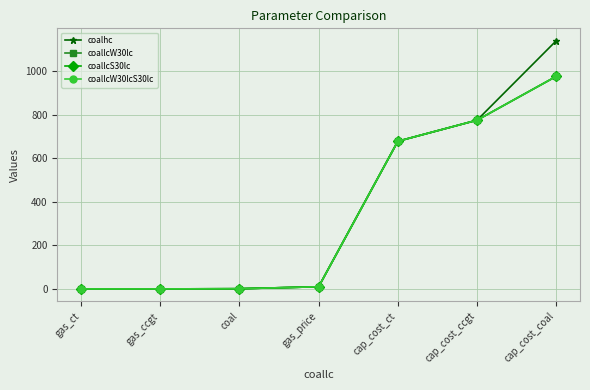

Which series has the largest total across all categories?

coalhc